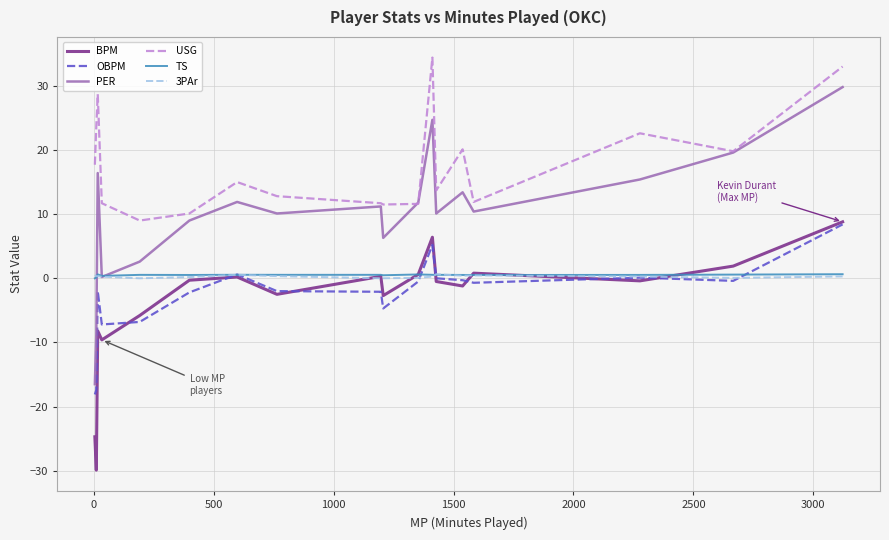

What is the difference between the maximum and minimum values in the OBPM series?

26.5